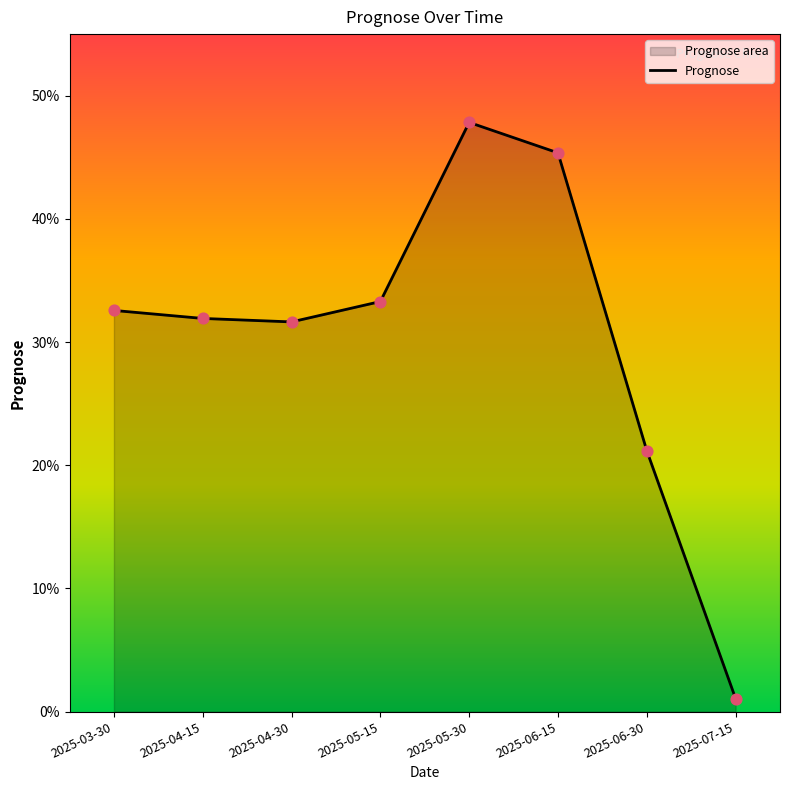

Which has a higher value, 2025-06-15 or 2025-06-30?

2025-06-15